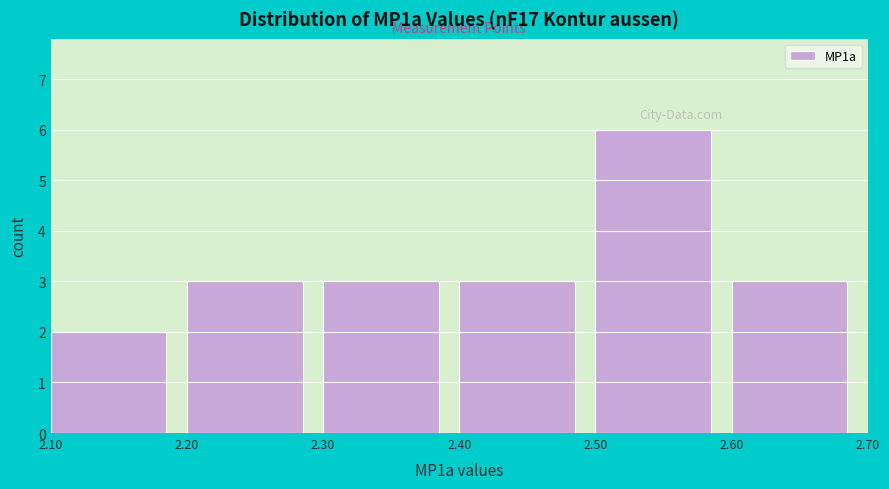

Reading left to right, transcribe this chart: for each bar, give the range it covers on the x-axis and its height. The values are not printed on the chart, so give them approximately, as read against the axis.

2.10 to 2.20: 2
2.20 to 2.30: 3
2.30 to 2.40: 3
2.40 to 2.50: 3
2.50 to 2.60: 6
2.60 to 2.70: 3